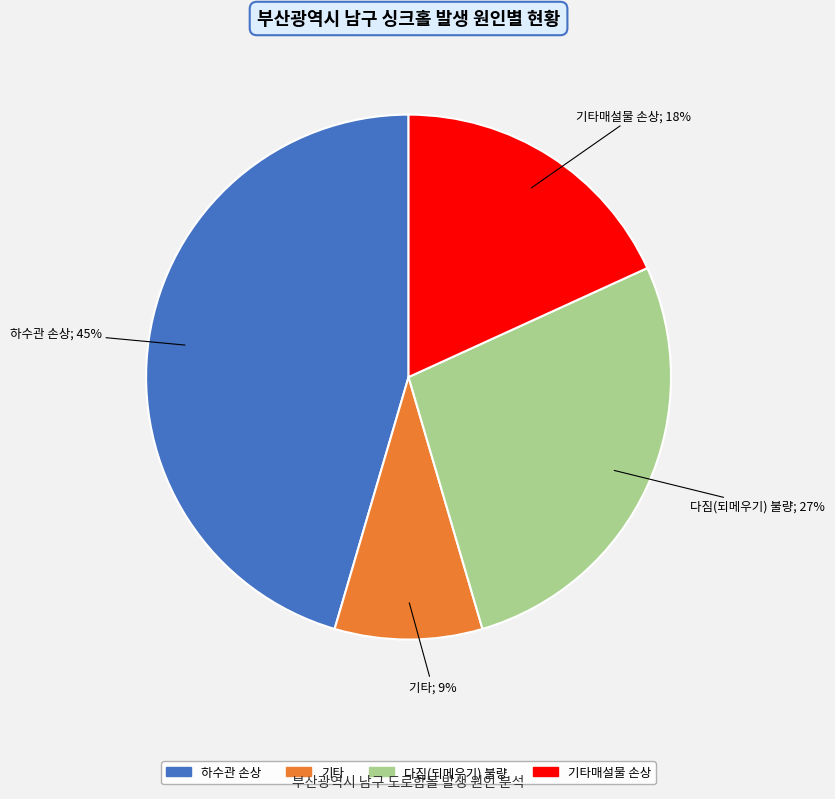

Approximately how many times larger is the value at 기타매설물 손상 compared to 기타?

2.0